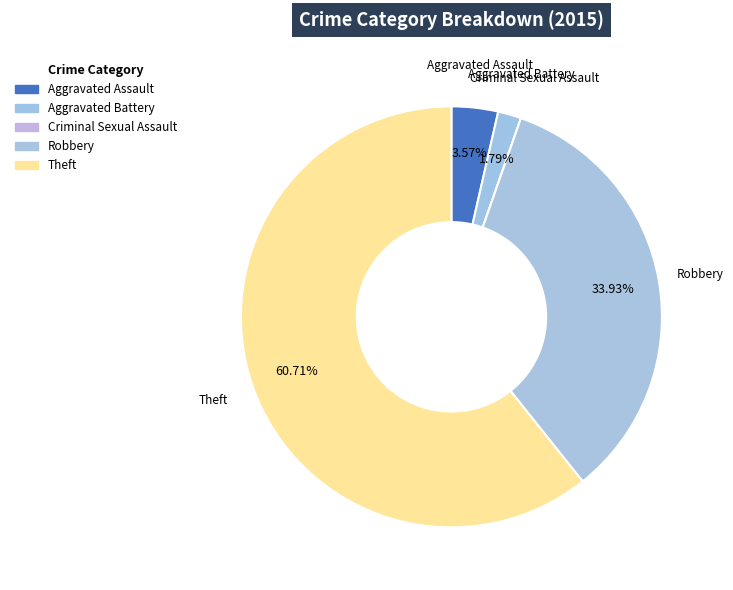

Count the number of slices in the pie.

5